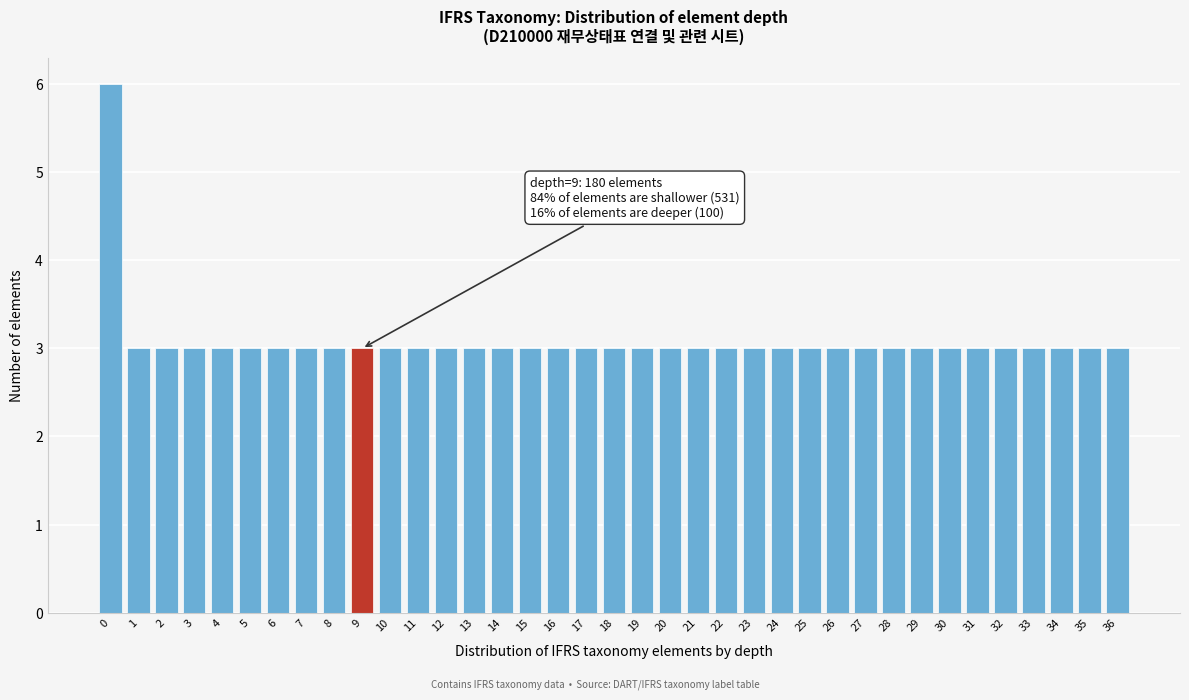

What is the greatest value displayed?

6